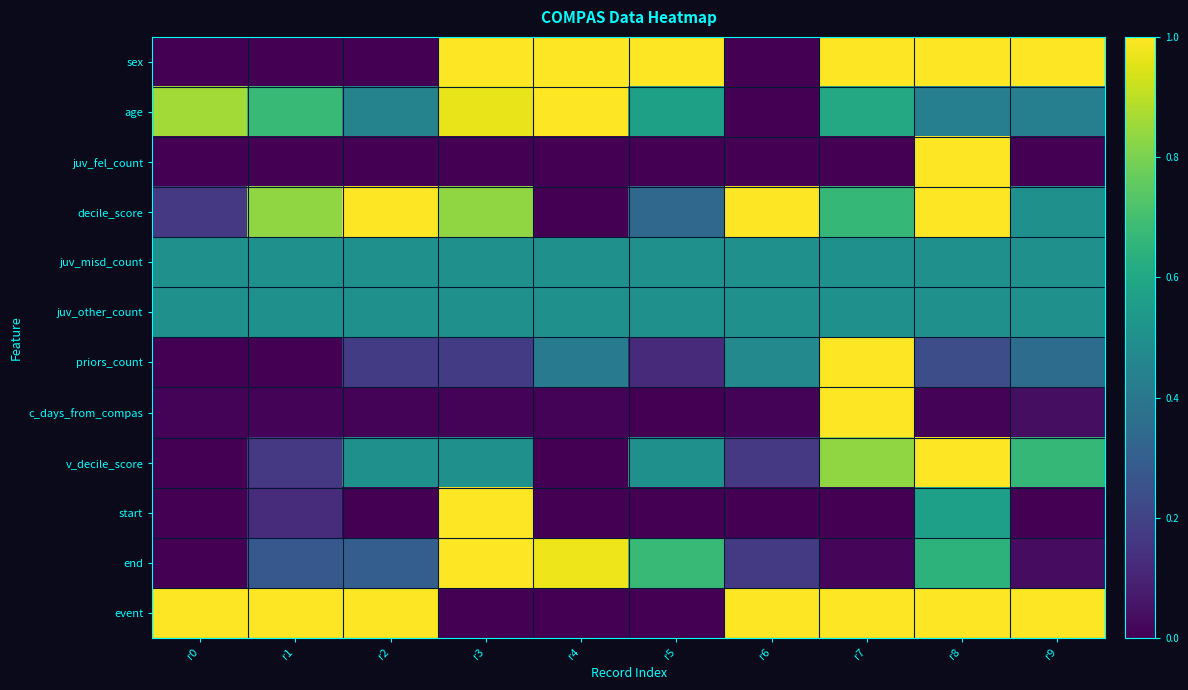

Reading right to left, transcribe all the data shown in this chart.

sex: r9=1.0	r8=1.0	r7=1.0	r6=0.0	r5=1.0	r4=1.0	r3=1.0	r2=0.0	r1=0.0	r0=0.0
age: r9=0.4	r8=0.4	r7=0.6	r6=0.0	r5=0.6	r4=1.0	r3=1.0	r2=0.4	r1=0.7	r0=0.9
juv_fel_count: r9=0.0	r8=1.0	r7=0.0	r6=0.0	r5=0.0	r4=0.0	r3=0.0	r2=0.0	r1=0.0	r0=0.0
decile_score: r9=0.5	r8=1.0	r7=0.7	r6=1.0	r5=0.3	r4=0.0	r3=0.8	r2=1.0	r1=0.8	r0=0.2
juv_misd_count: r9=0.5	r8=0.5	r7=0.5	r6=0.5	r5=0.5	r4=0.5	r3=0.5	r2=0.5	r1=0.5	r0=0.5
juv_other_count: r9=0.5	r8=0.5	r7=0.5	r6=0.5	r5=0.5	r4=0.5	r3=0.5	r2=0.5	r1=0.5	r0=0.5
priors_count: r9=0.4	r8=0.2	r7=1.0	r6=0.5	r5=0.1	r4=0.4	r3=0.2	r2=0.2	r1=0.0	r0=0.0
c_days_from_compas: r9=0.0	r8=0.0	r7=1.0	r6=0.0	r5=0.0	r4=0.0	r3=0.0	r2=0.0	r1=0.0	r0=0.0
v_decile_score: r9=0.7	r8=1.0	r7=0.8	r6=0.2	r5=0.5	r4=0.0	r3=0.5	r2=0.5	r1=0.2	r0=0.0
start: r9=0.0	r8=0.6	r7=0.0	r6=0.0	r5=0.0	r4=0.0	r3=1.0	r2=0.0	r1=0.1	r0=0.0
end: r9=0.0	r8=0.6	r7=0.0	r6=0.2	r5=0.7	r4=1.0	r3=1.0	r2=0.3	r1=0.3	r0=0.0
event: r9=1.0	r8=1.0	r7=1.0	r6=1.0	r5=0.0	r4=0.0	r3=0.0	r2=1.0	r1=1.0	r0=1.0